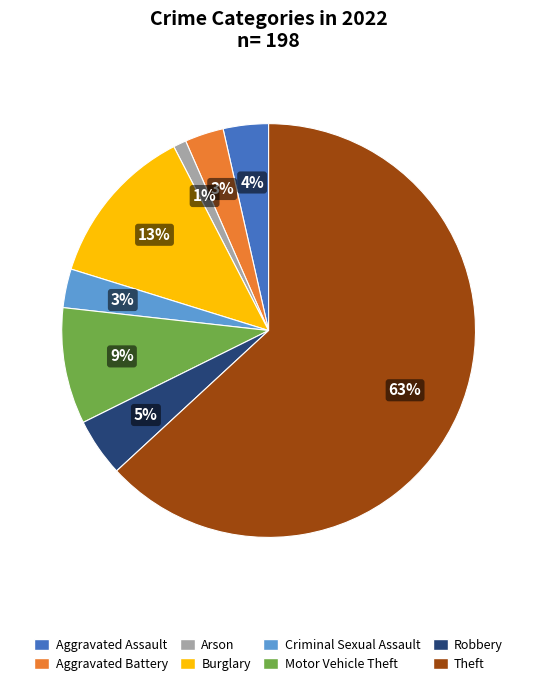

Count the number of slices in the pie.

8